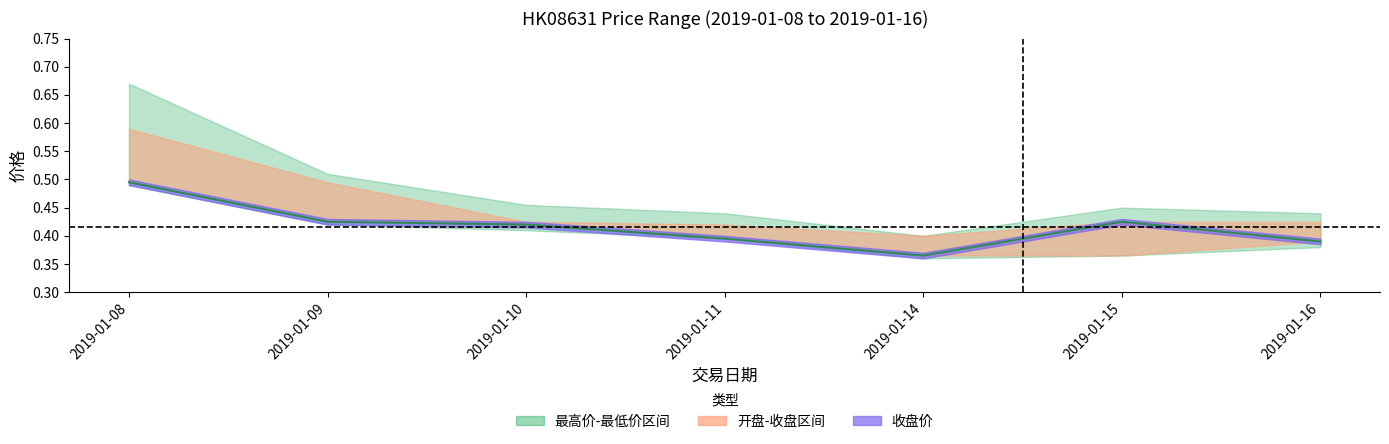

Rank the categories by value from lowest to highest.

2019-01-14, 2019-01-16, 2019-01-11, 2019-01-10, 2019-01-09, 2019-01-15, 2019-01-08